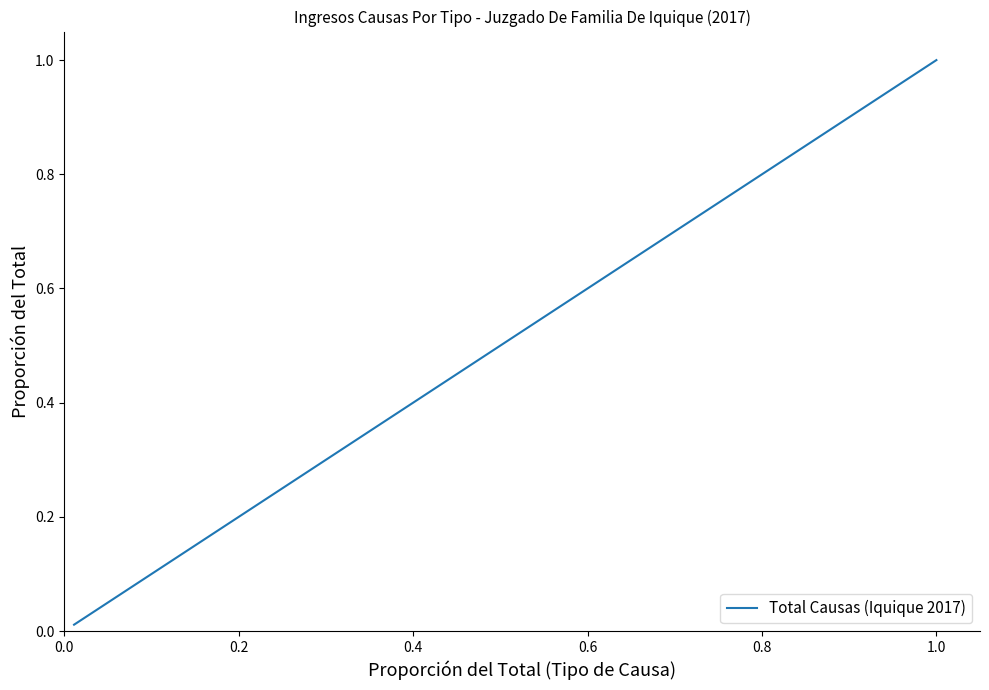

True or false: the data has more than 2 interior local peaks.

False